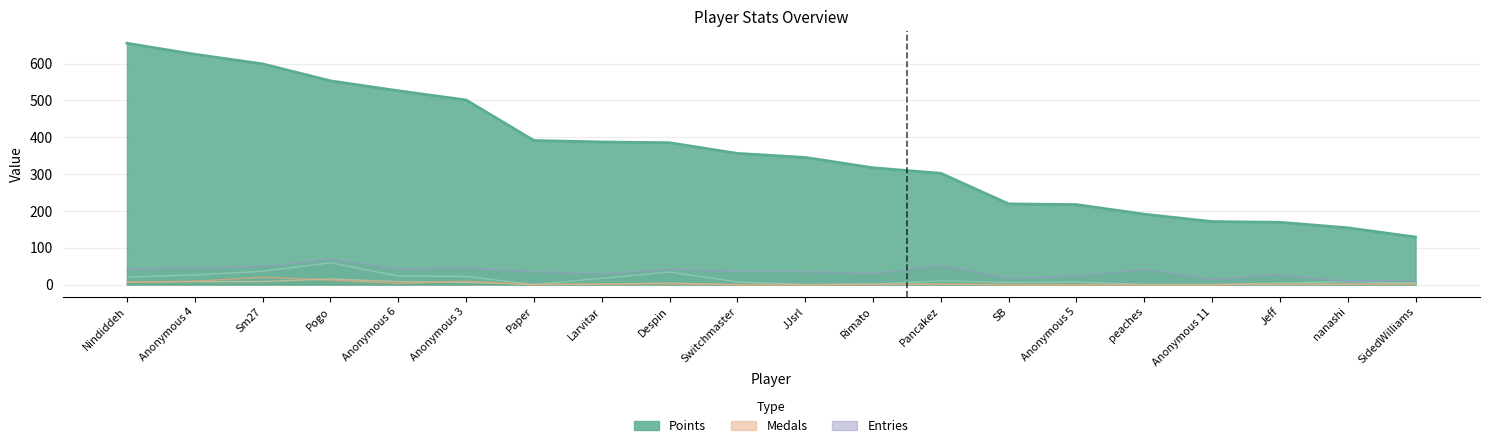

Which series has the largest range (max minus min)?

Points